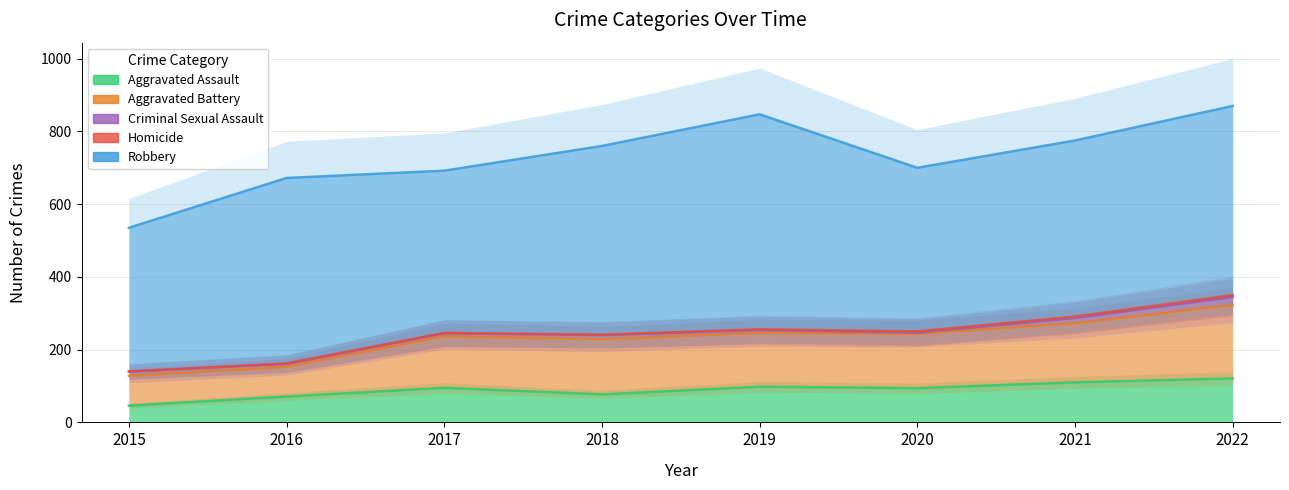

True or false: Criminal Sexual Assault and Homicide cross at least once.

False